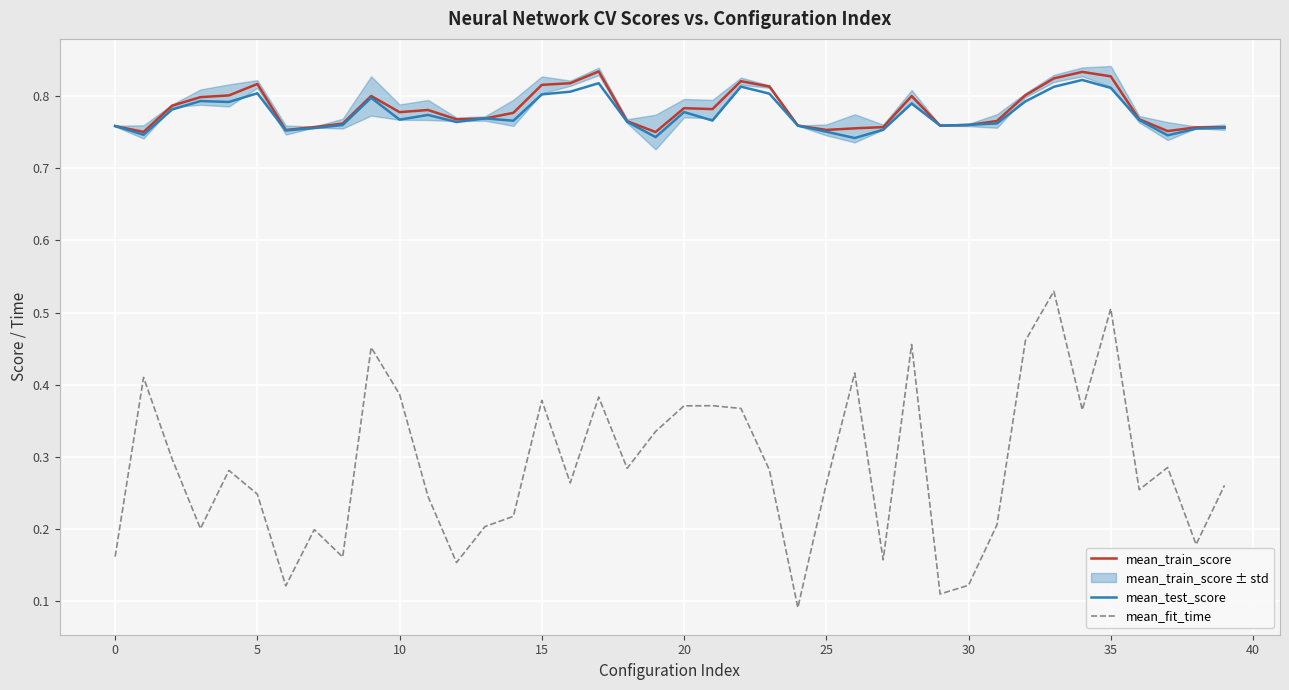

Rank the series by their maximum value, from highest to lowest.

mean_train_score, mean_test_score, mean_fit_time